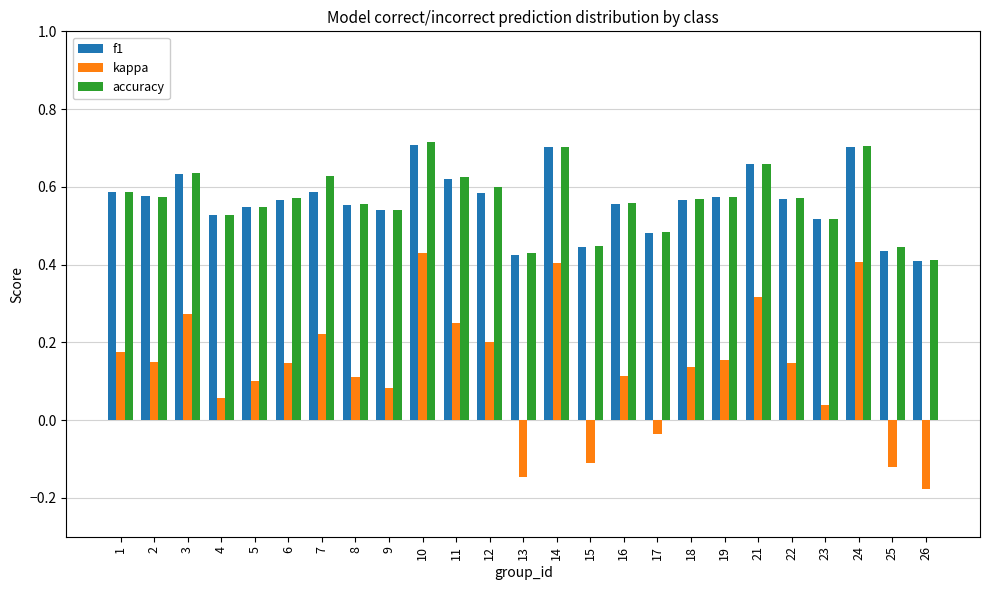

What are all the series names shown in the legend?

f1, kappa, accuracy